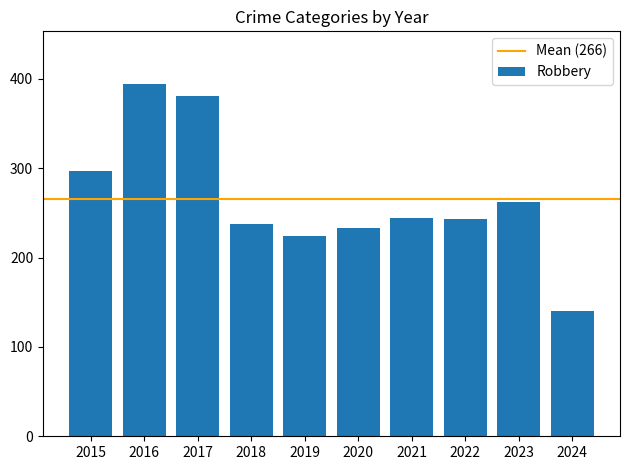

Which label corresponds to the largest value in the chart?

2016